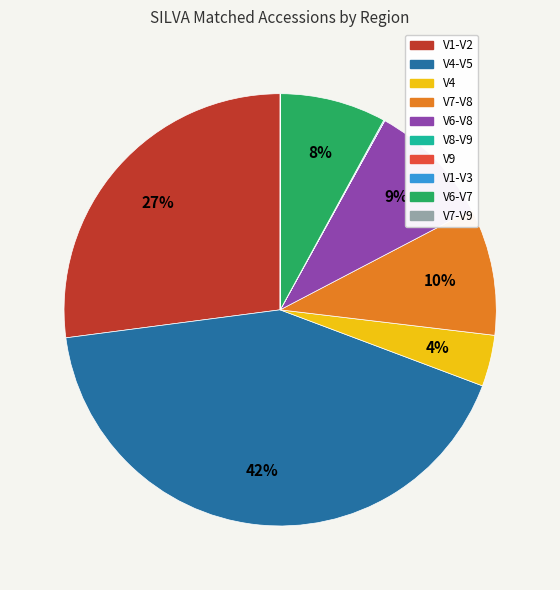

To the nearest percent, what is the difference between the largest and smallest slice percentages?

42%